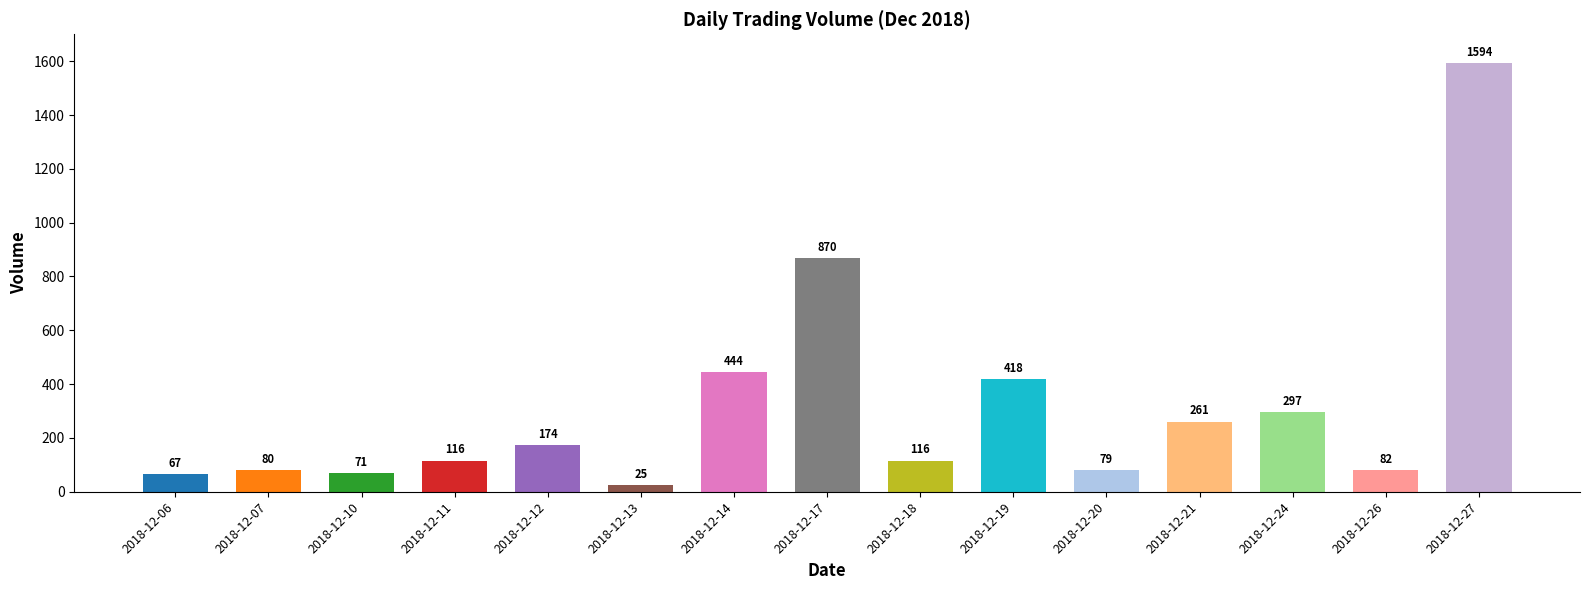

What is the value of the 6th bar from the left?

25